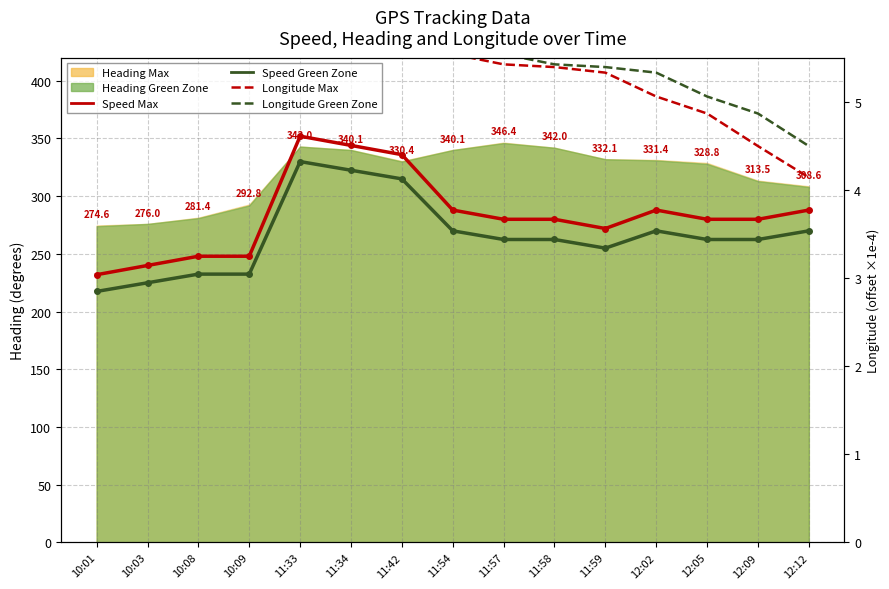

What is the difference between the highest and lowest values at 12:02?

137.1